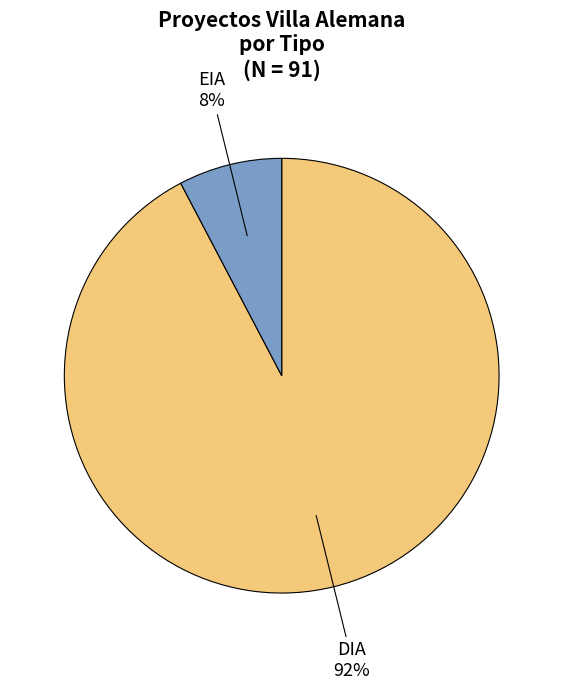

To the nearest percent, what is the average slice percentage?

50%